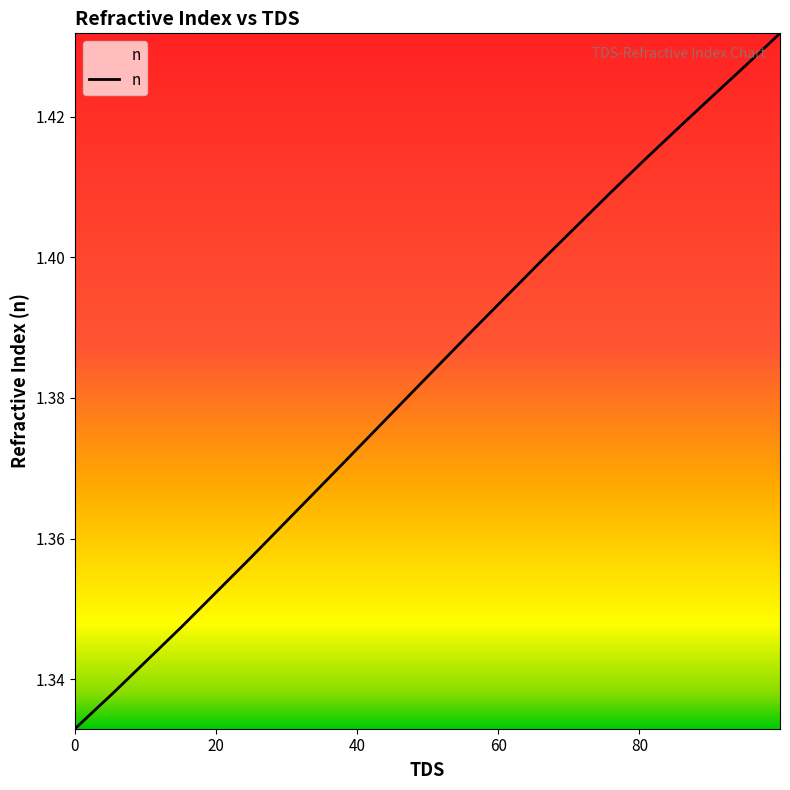

Count the values in the range 1 to 2.

14